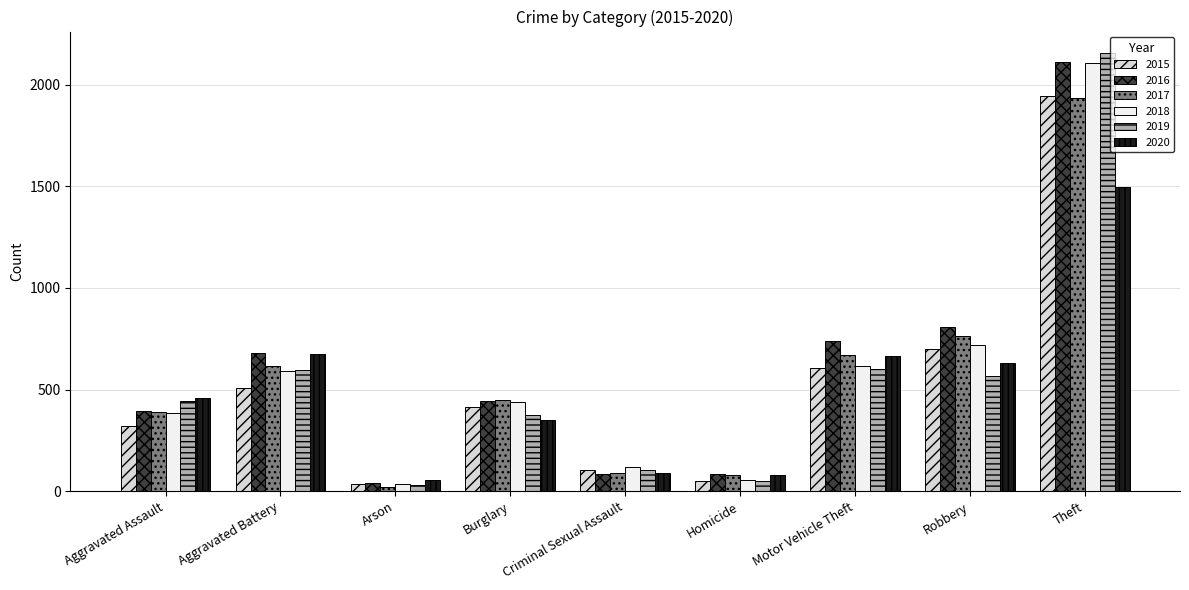

Which category has the highest value across all series?

Theft